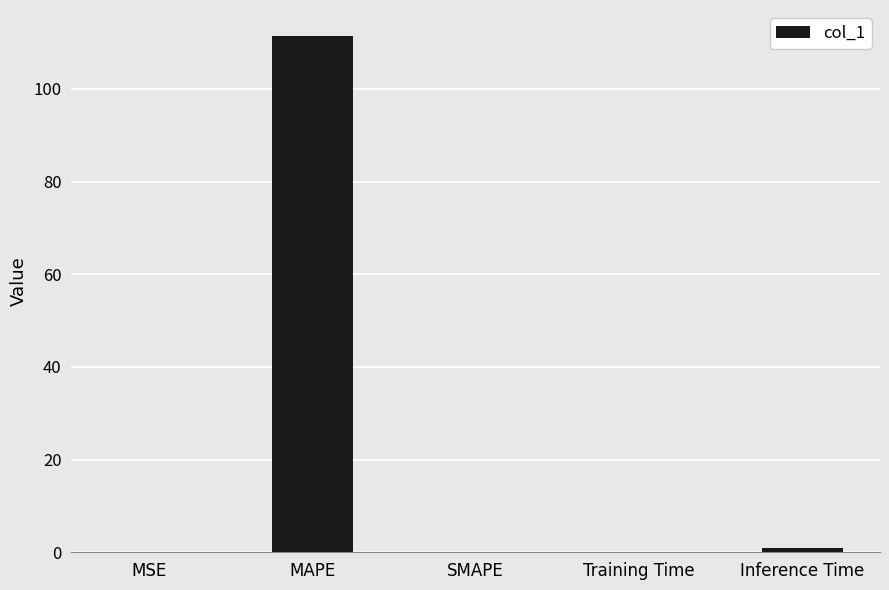

Which category has the highest value across all series?

MAPE